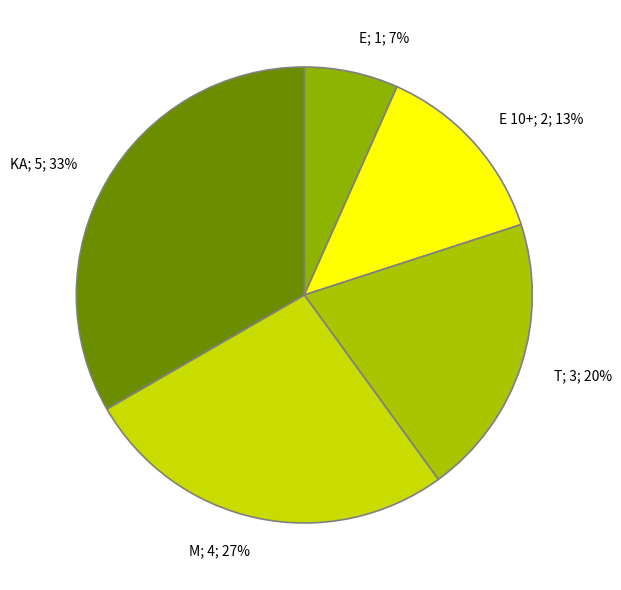

True or false: KA; 5; 33% accounts for 33% of the total.

True